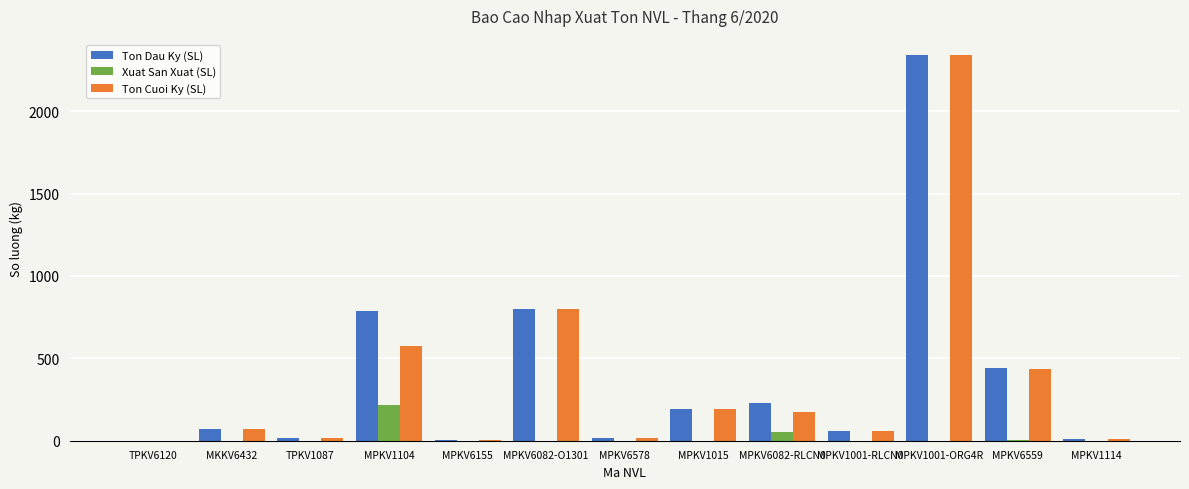

At which category is the sum across all series the highest?

MPKV1001-ORG4R